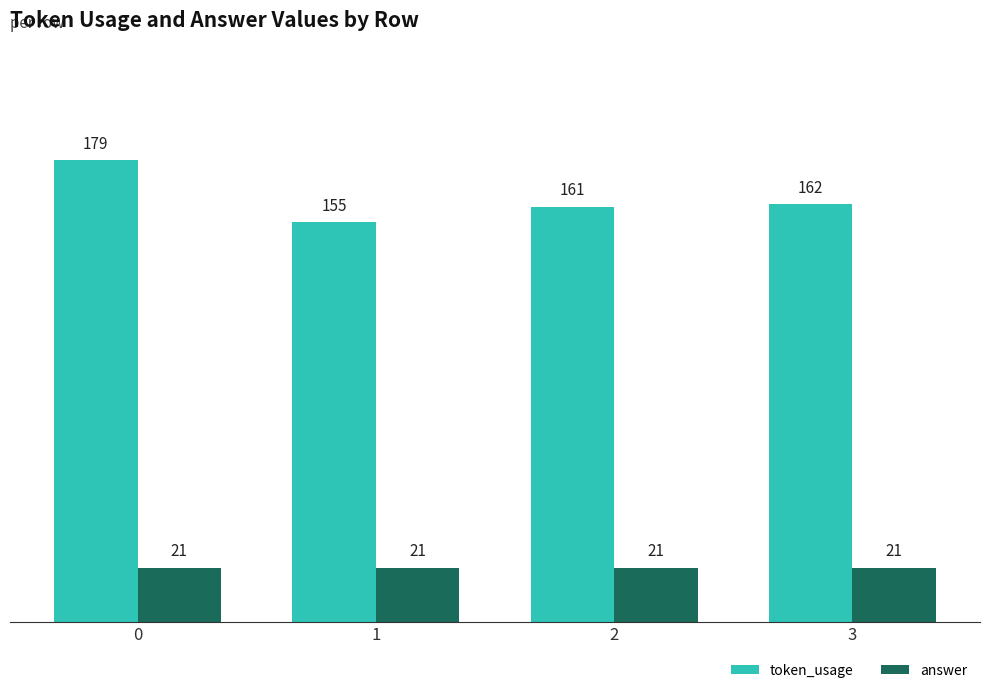

List the series in order of their peak value, highest first.

token_usage, answer